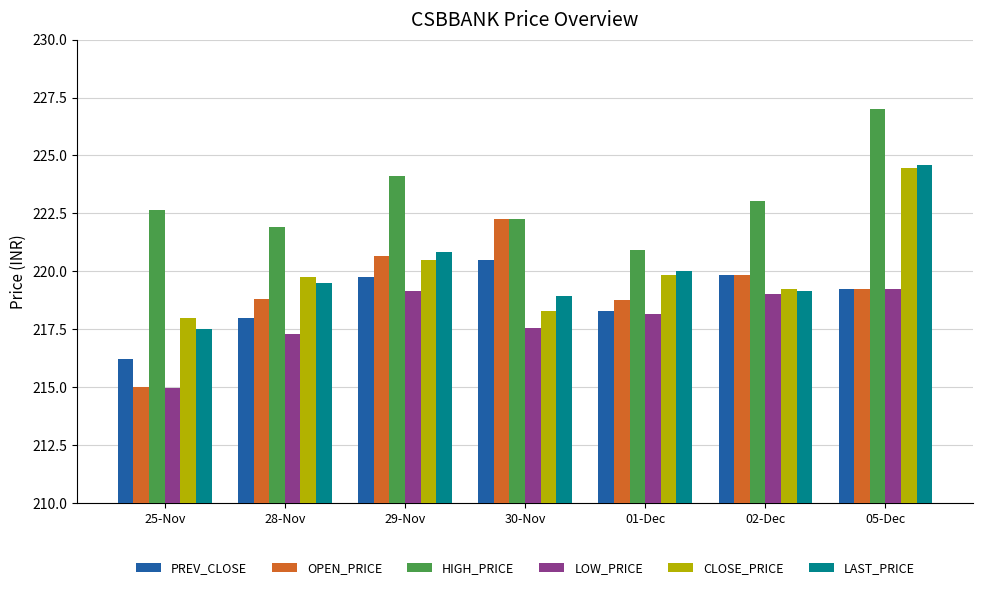

What is the greatest value displayed?

227.0